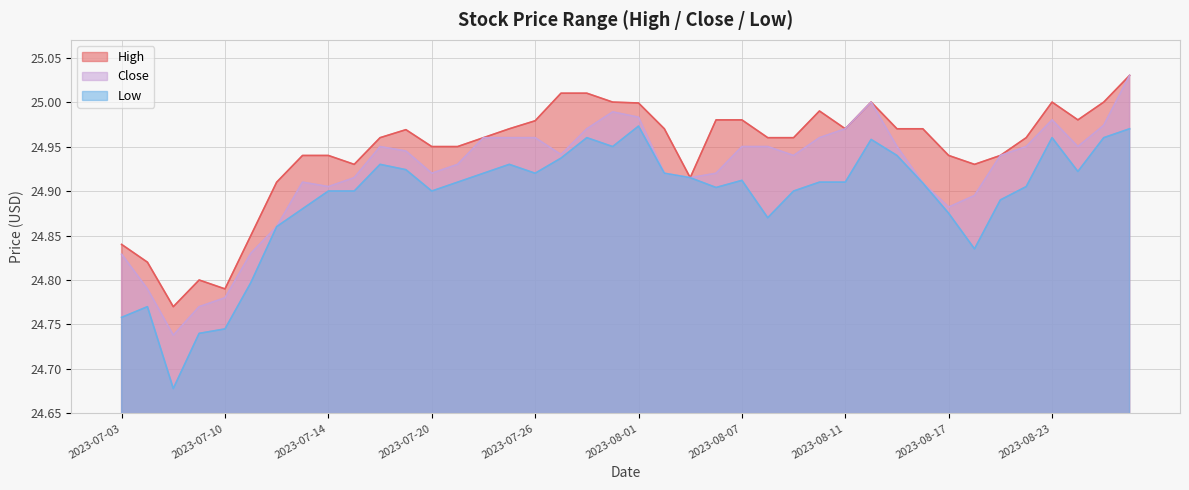

True or false: High and Low intersect in this chart.

False